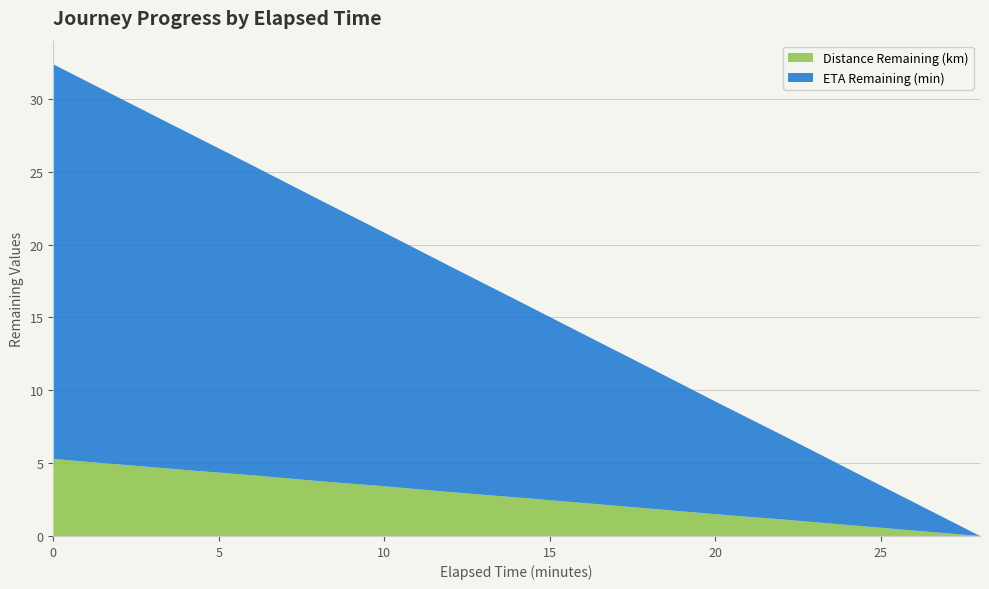

Reading left to right, what are all the values shown in this chart?

Distance Remaining (km): 0.0=5.3	2.0=4.9	4.0=4.5	6.0=4.2	8.0=3.8	10.0=3.4	12.0=3.0	14.0=2.6	16.0=2.3	18.0=1.9	20.0=1.5	22.0=1.1	24.0=0.8	26.0=0.4	28.0=0.0
ETA Remaining (min): 0.0=27.1	2.0=25.2	4.0=23.2	6.0=21.3	8.0=19.4	10.0=17.4	12.0=15.5	14.0=13.6	16.0=11.6	18.0=9.7	20.0=7.7	22.0=5.8	24.0=3.9	26.0=1.9	28.0=0.0